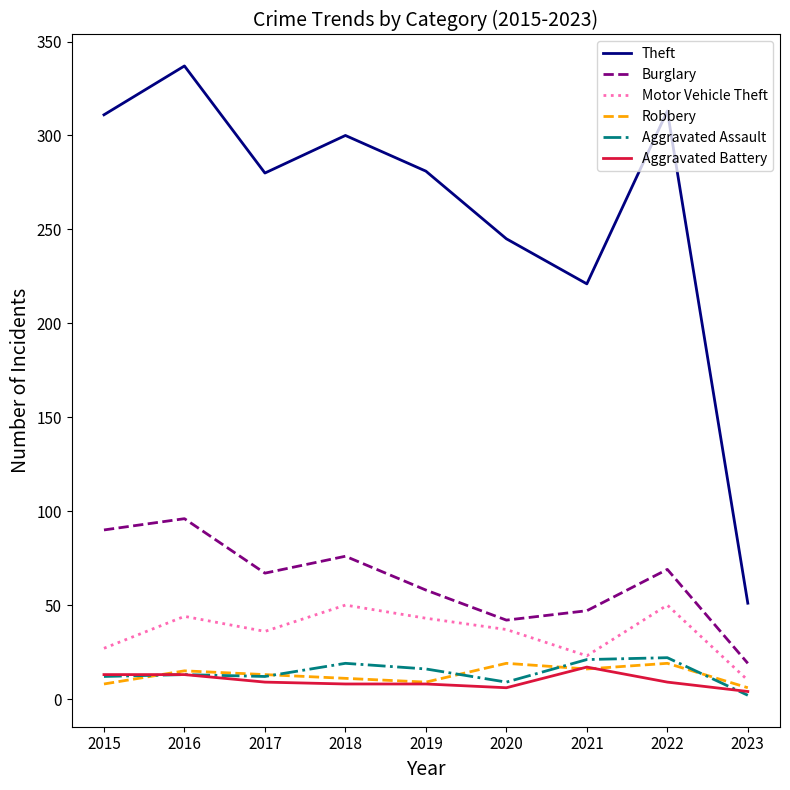

What is the sum of all Theft values?

2339